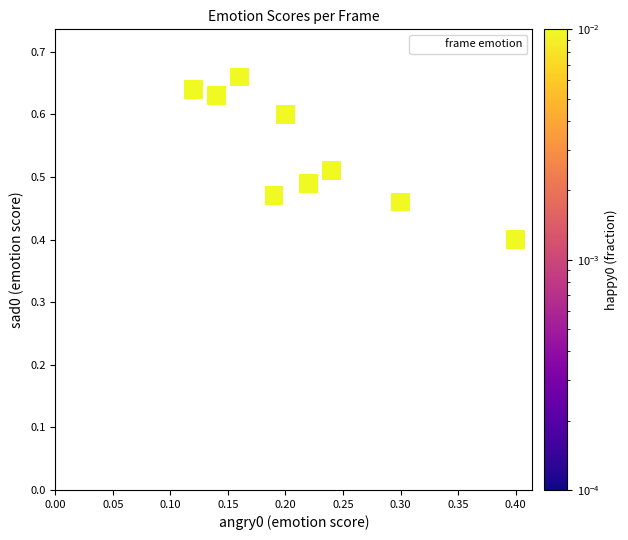

What is the range of Y values (max minus min)?

0.3